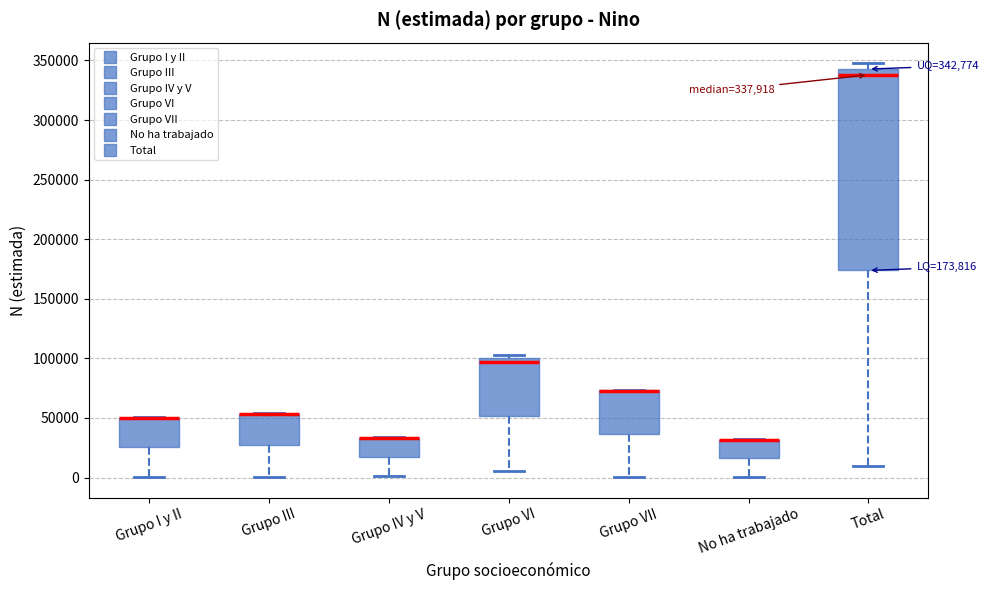

Which box is the tallest, from its lower edge to its upper edge?

Total